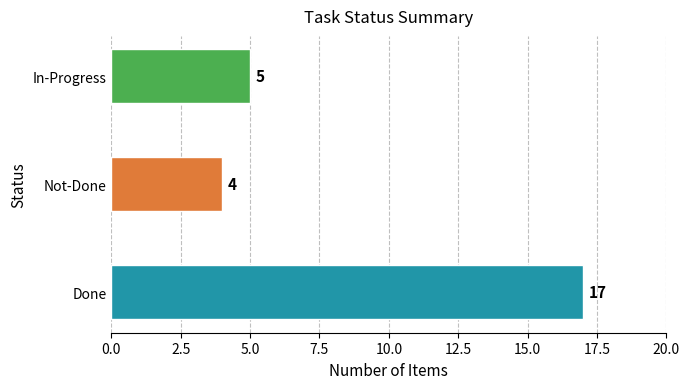

Reading bottom to top, extract all data points from this chart.

17	4	5